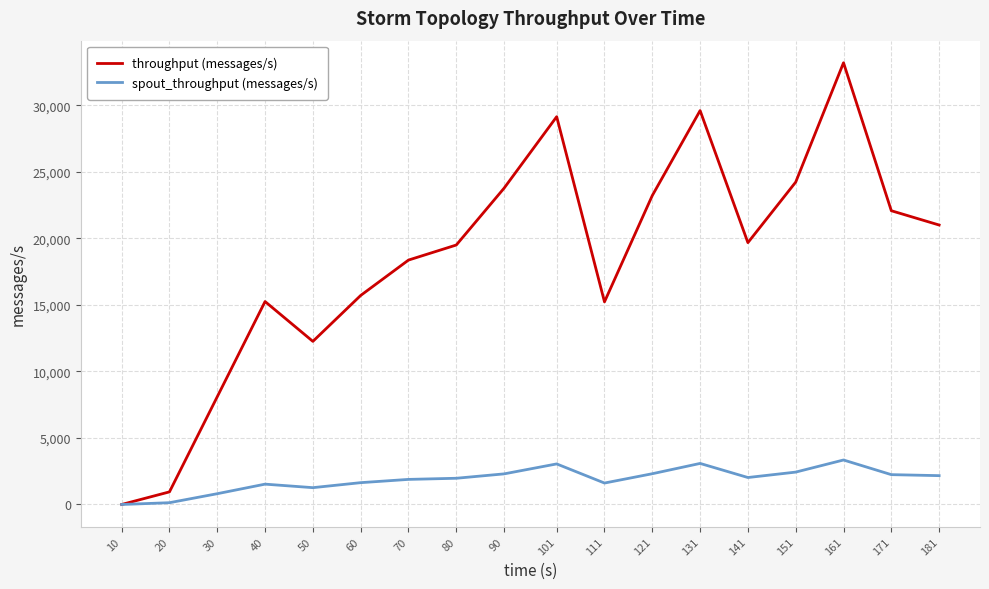

In spout_throughput (messages/s), how many points are lower than both neighbors (excluding endpoints)?

3